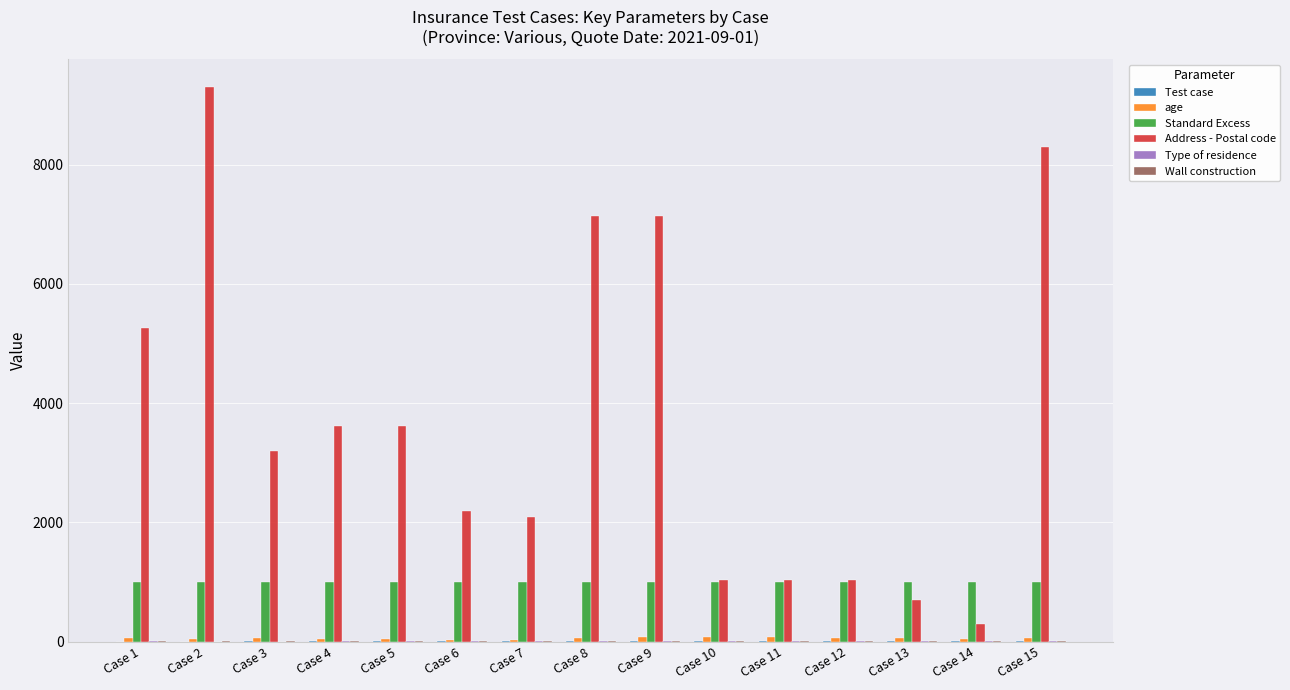

What is the greatest value displayed?

9301